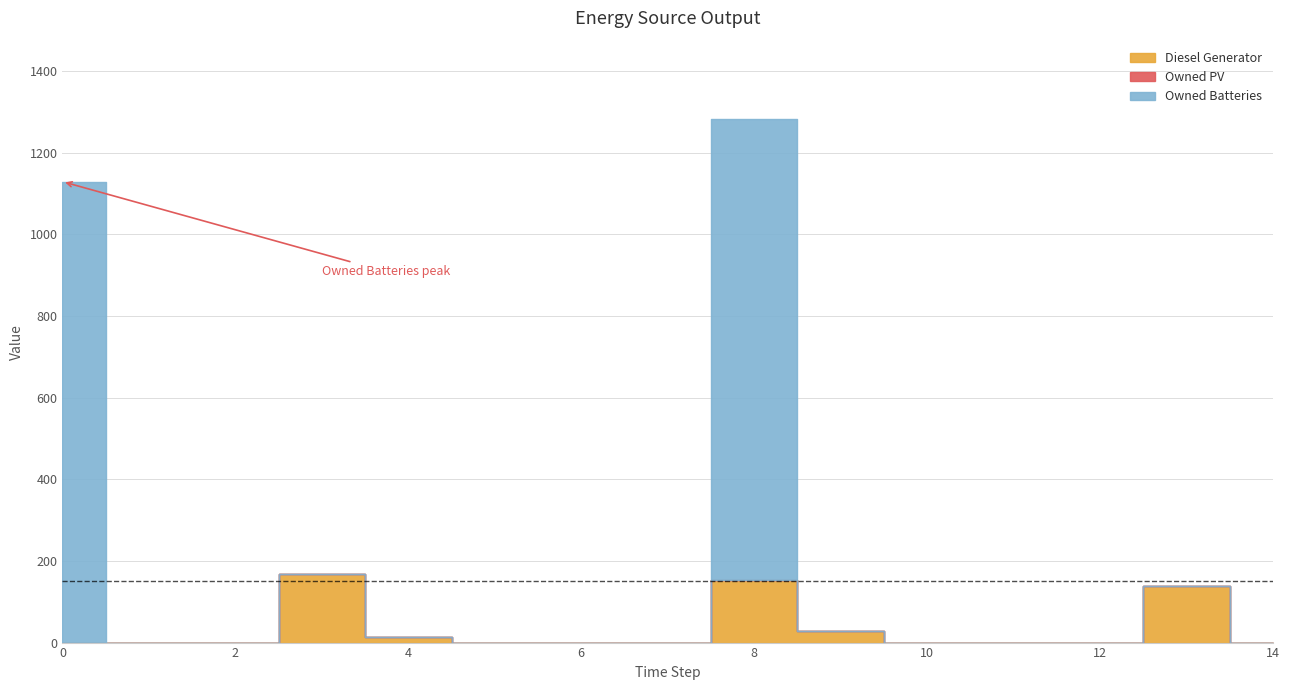

Which series changed the most between 10 and 14?

Diesel Generator